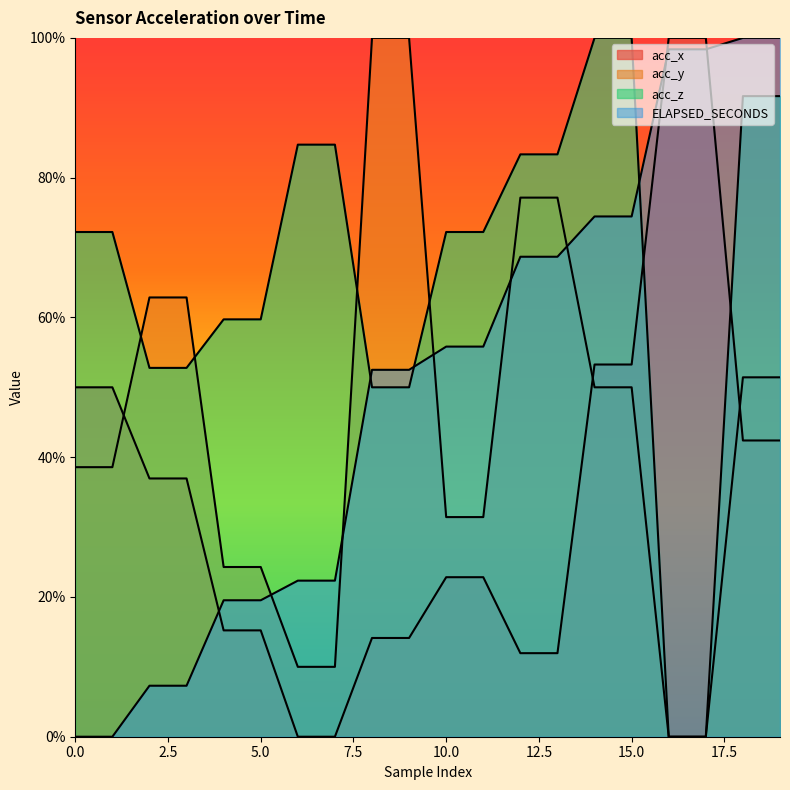

List the series in order of their peak value, highest first.

acc_x, acc_y, acc_z, ELAPSED_SECONDS